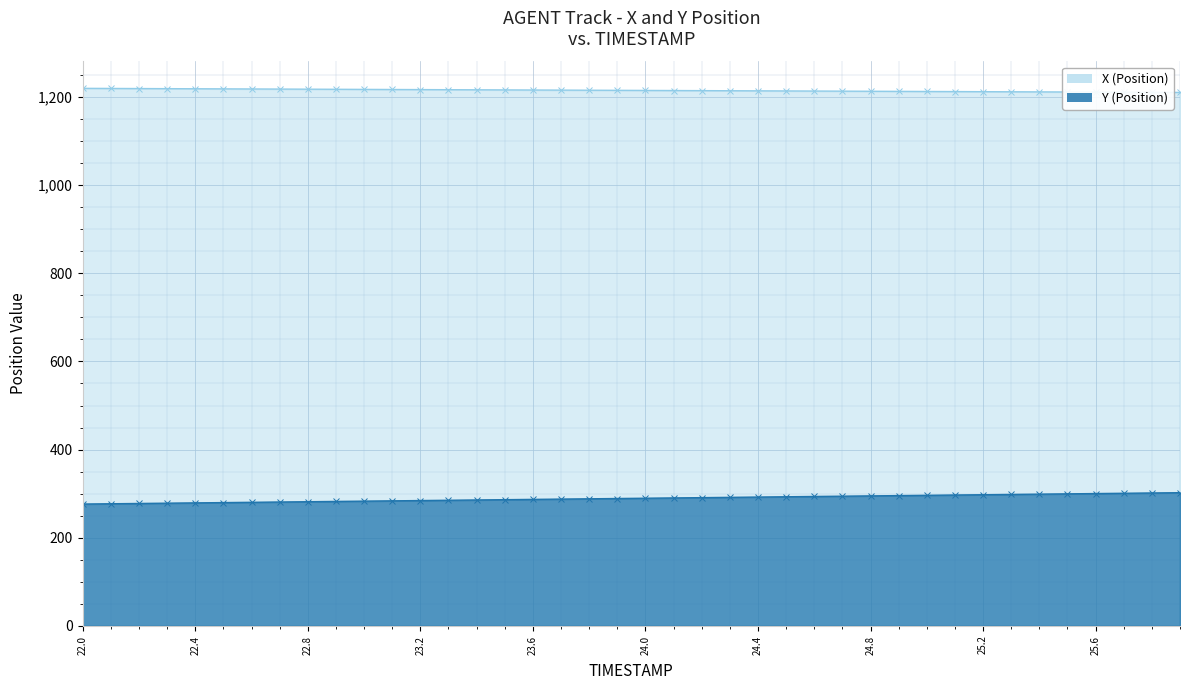

What are all the series names shown in the legend?

X, Y